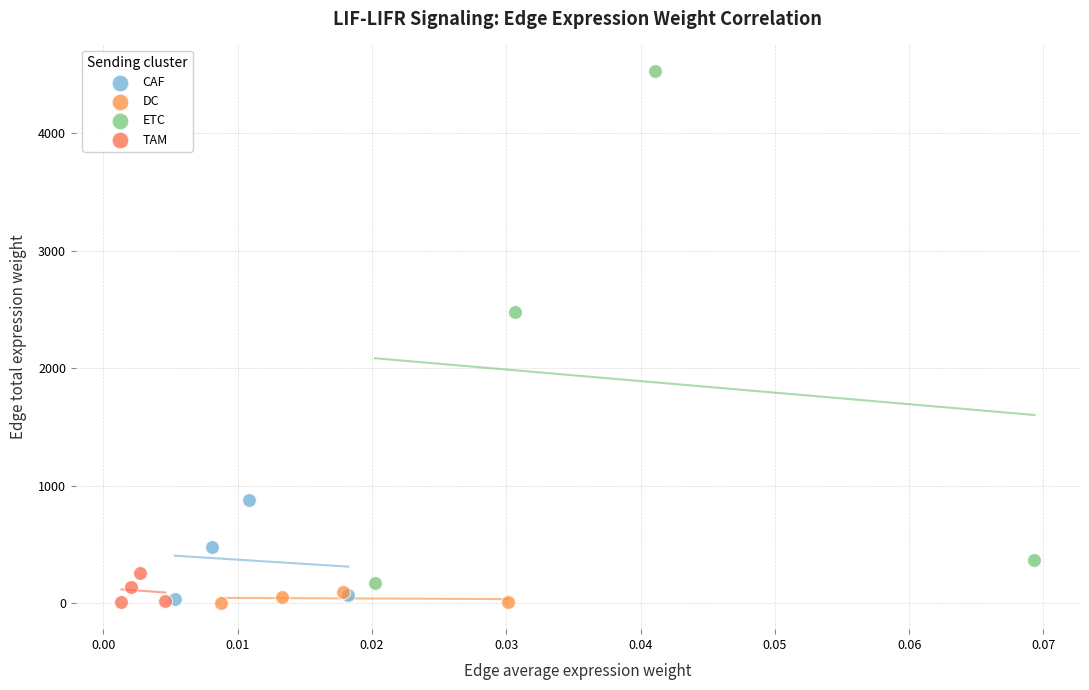

Which series has the largest Y range (max minus min)?

ETC